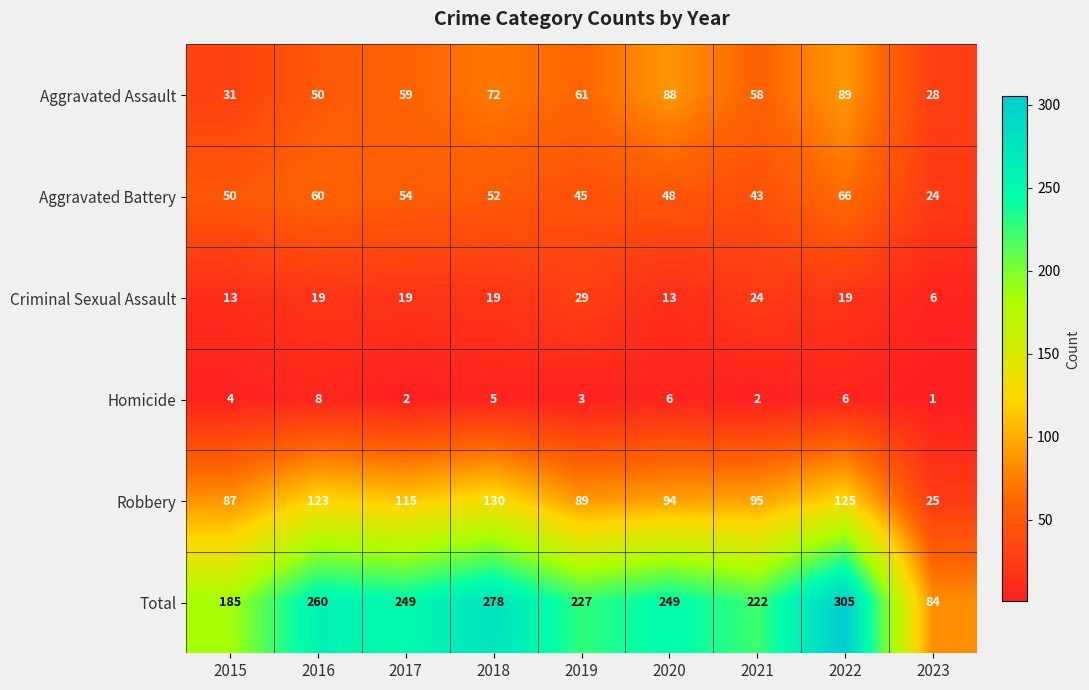

At which category is the sum across all series the highest?

2022